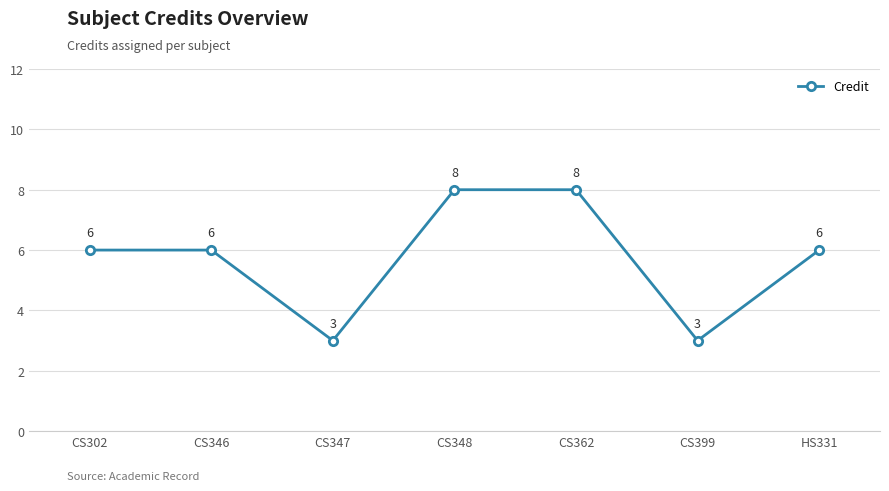

The chart shows a value of 2 at CS302. True or false?

False